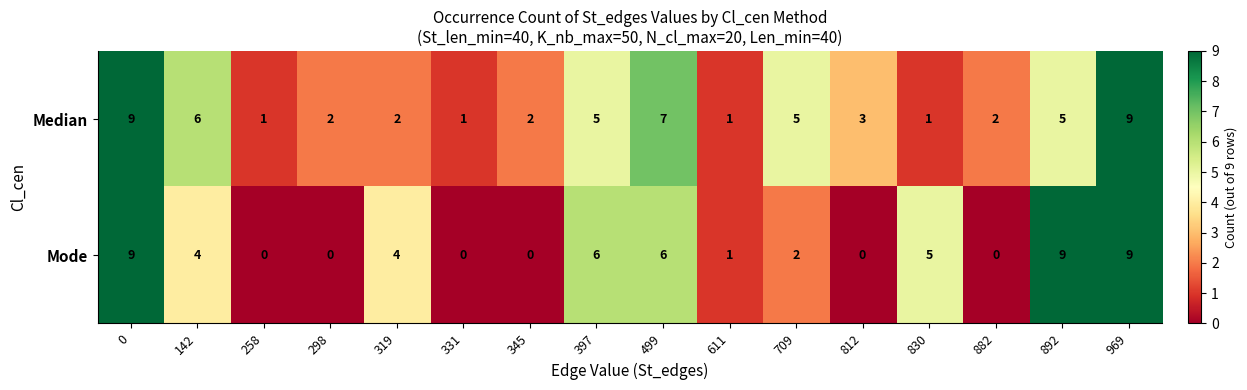

How many series are shown in this chart?

2